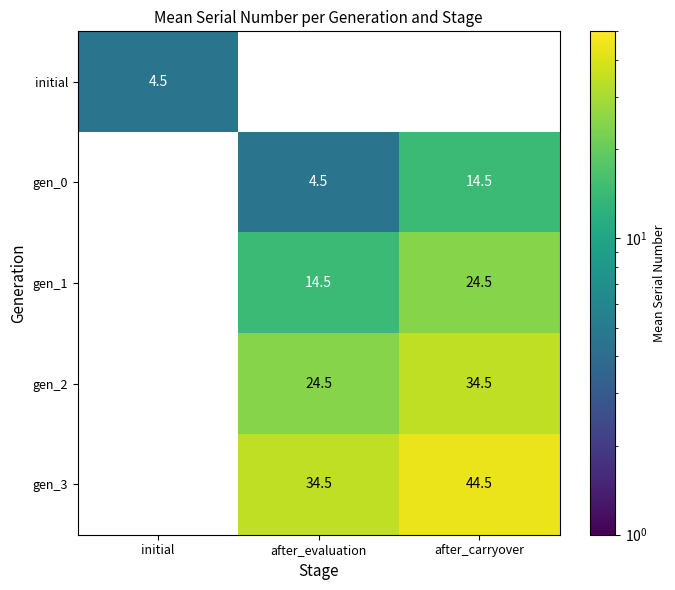

True or false: gen_3 has a value of 46.8 at after_evaluation.

False